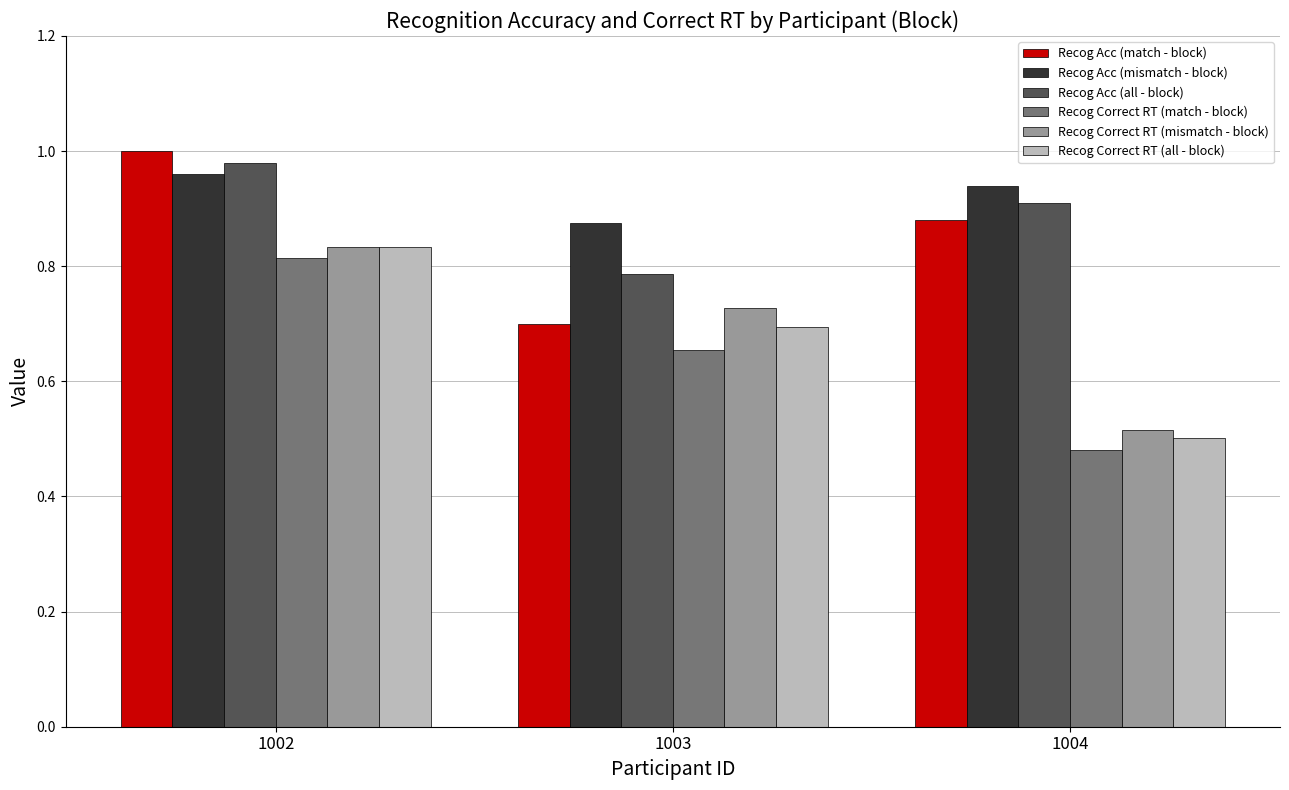

Which series changed the most between 1002 and 1003?

Recog Acc (match - block)